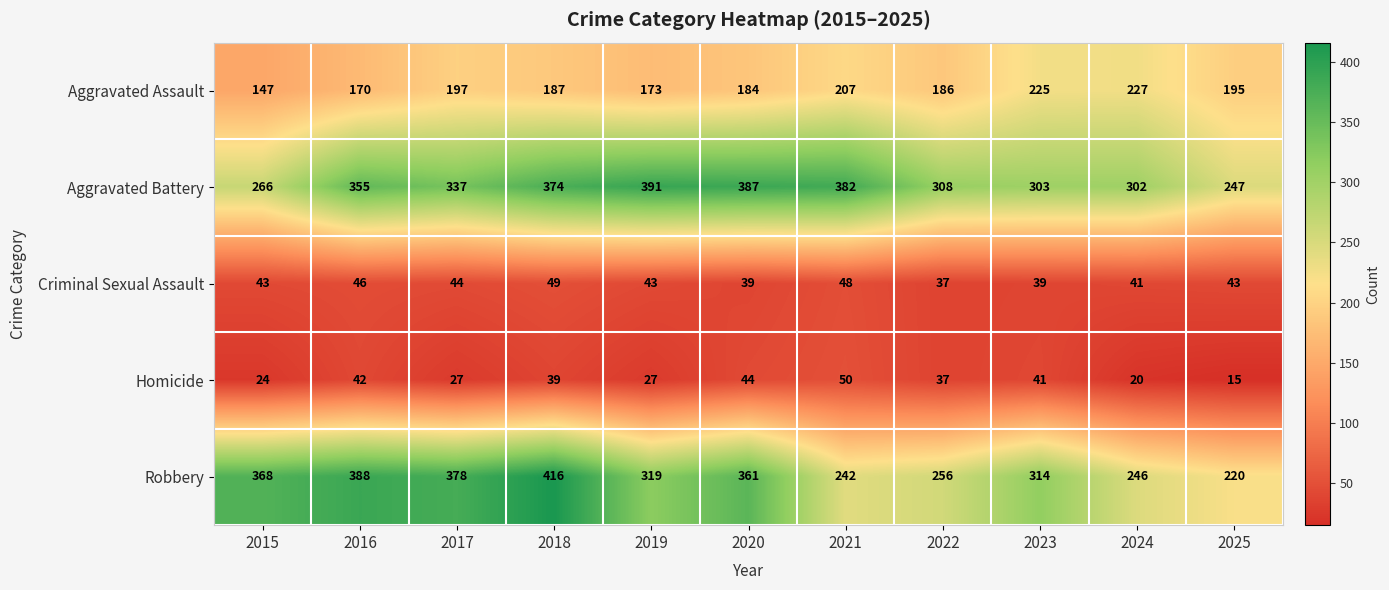

What is the sum of all Robbery values?

3508